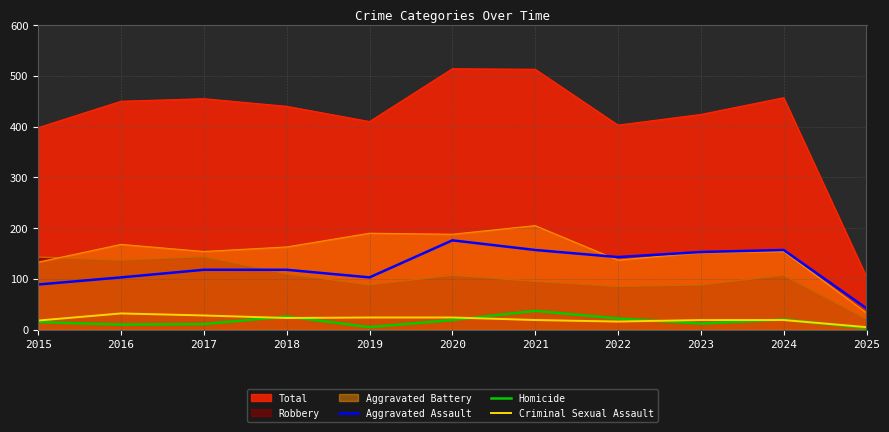

True or false: Aggravated Assault and Homicide intersect in this chart.

False